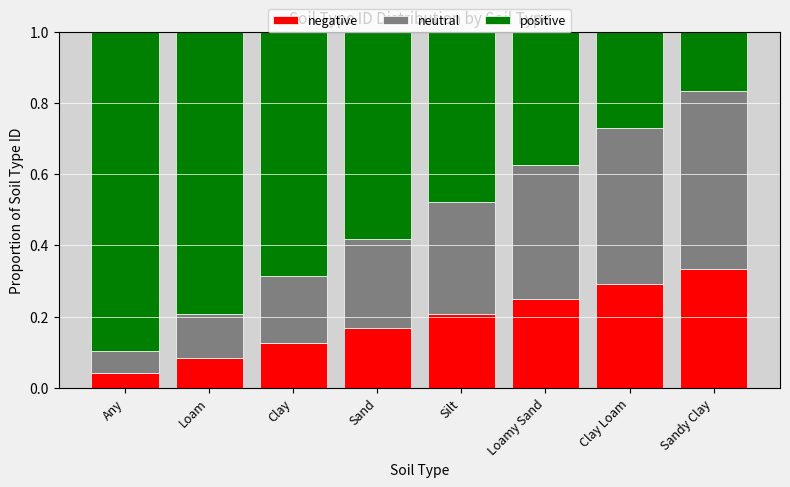

The value of negative at Sand is 0.2. True or false?

True